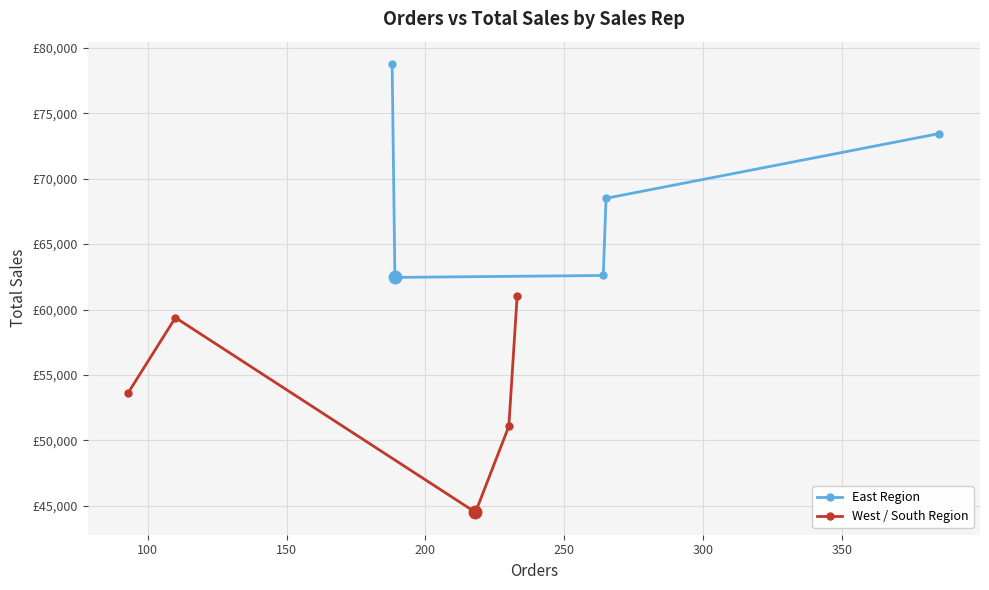

At 150, list the series in order from smallest to largest.

West / South Region, East Region